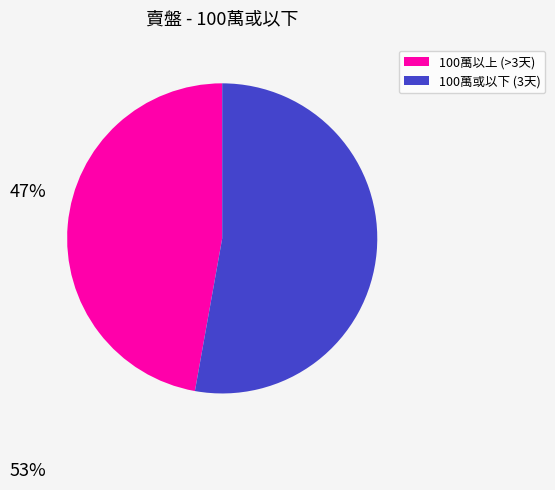

What is the ratio of the value at 100萬以上 (>3天) to the value at 100萬或以下 (3天)?

0.9